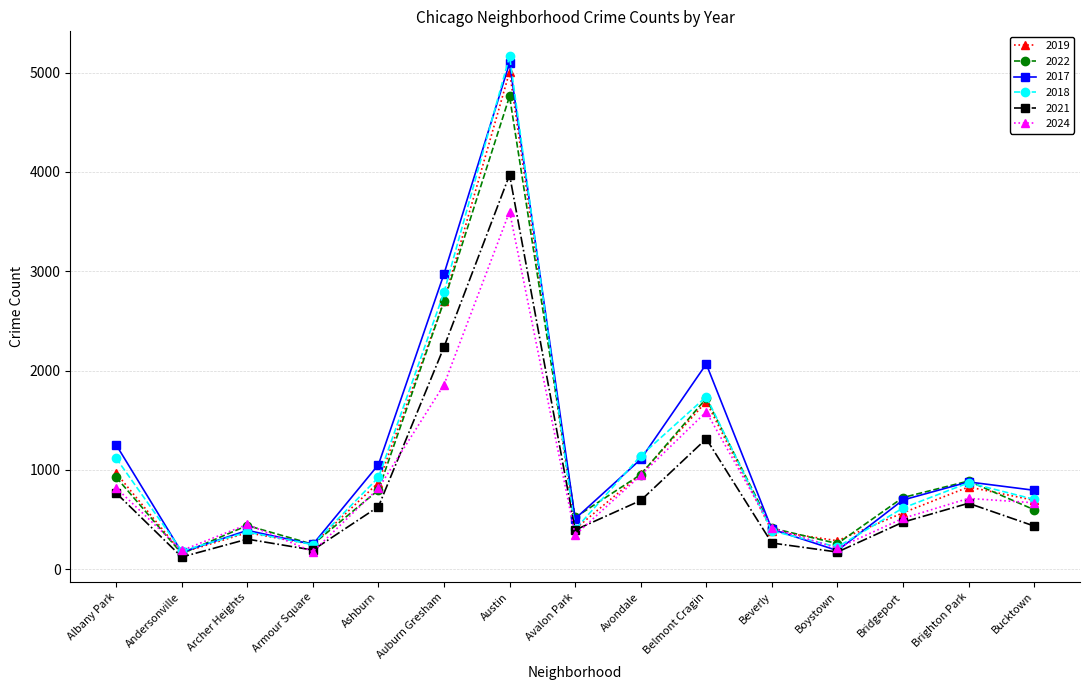

Is it true that 2017 equals 1211 at Brighton Park?

False